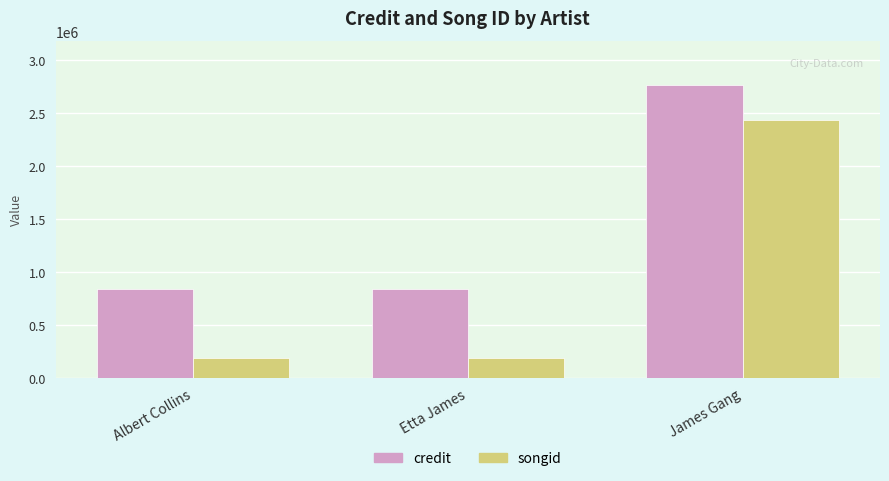

Does the chart contain any negative values?

No